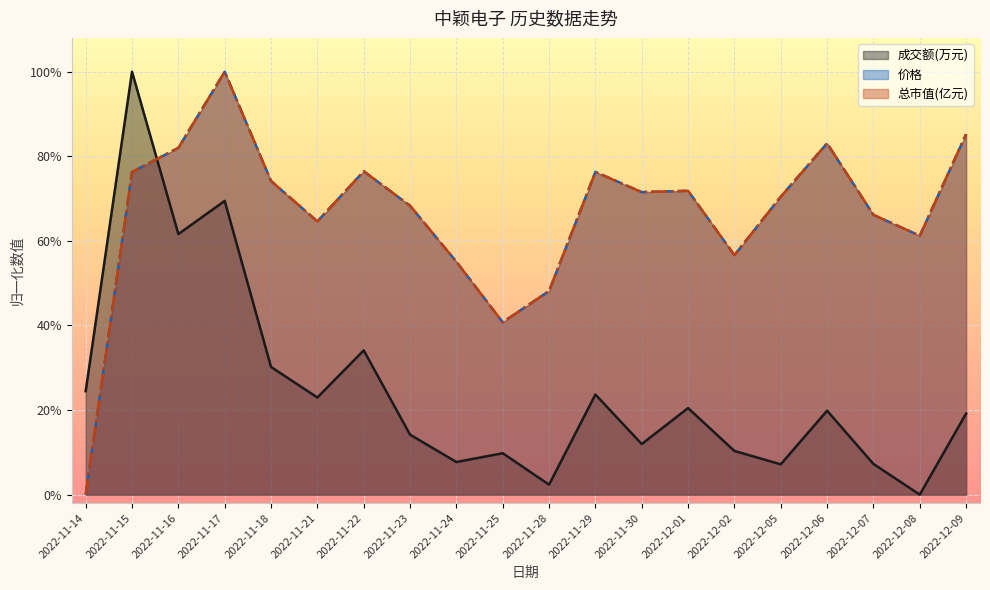

What is the spread (max minus min) of values at 2022-12-07?

0.6